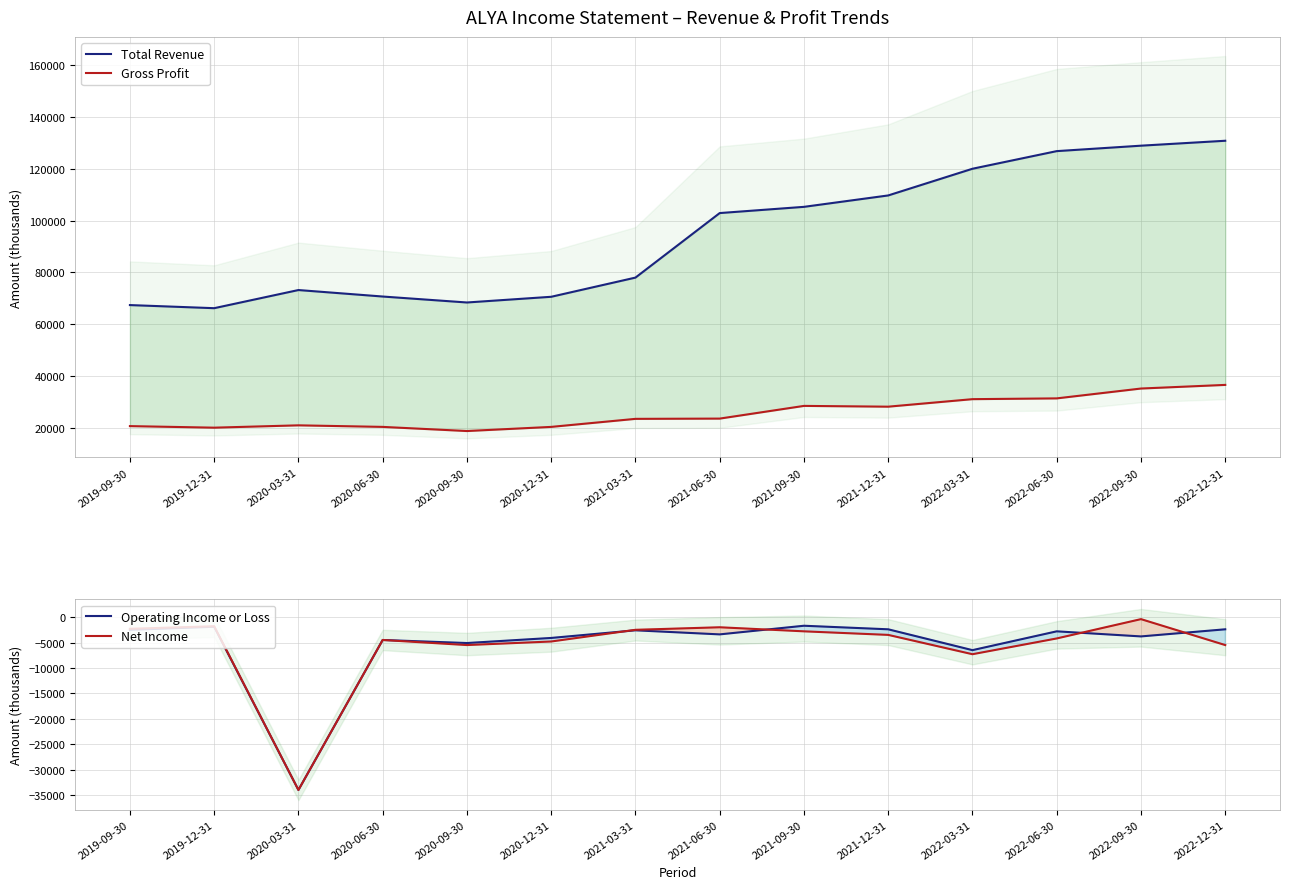

True or false: Net Income and Total Revenue intersect in this chart.

False